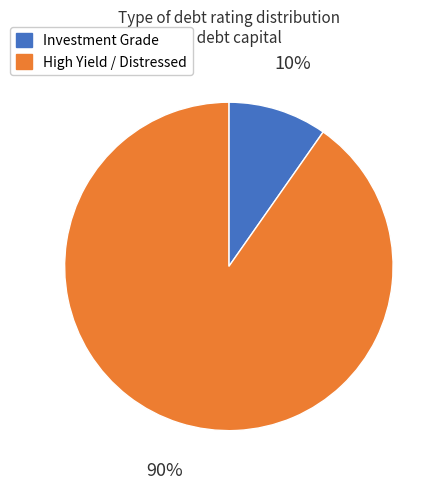

To the nearest percent, what is the average slice percentage?

50%